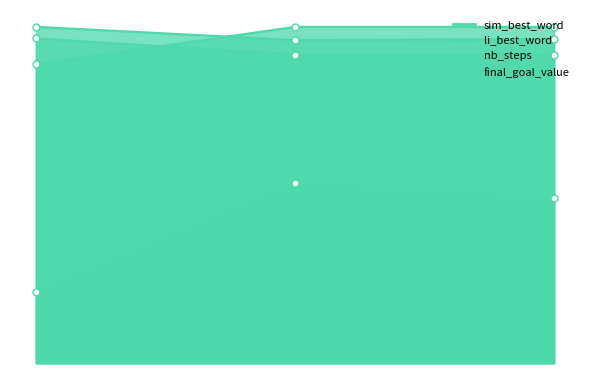

How many final_goal_value values are between 0 and 1?

3